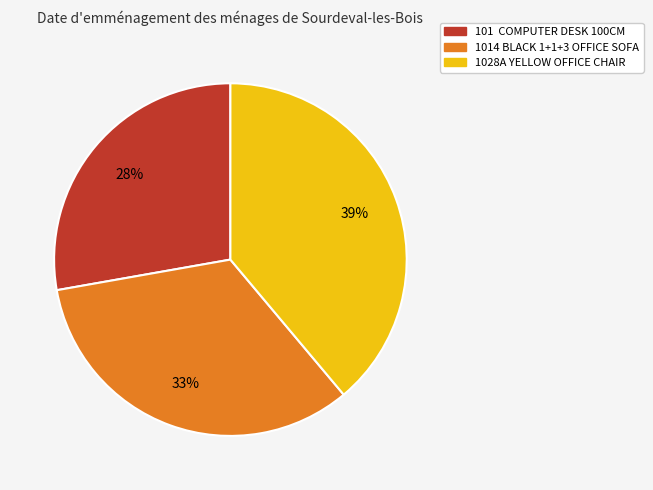

Is there any slice that represents more than half of the pie?

No